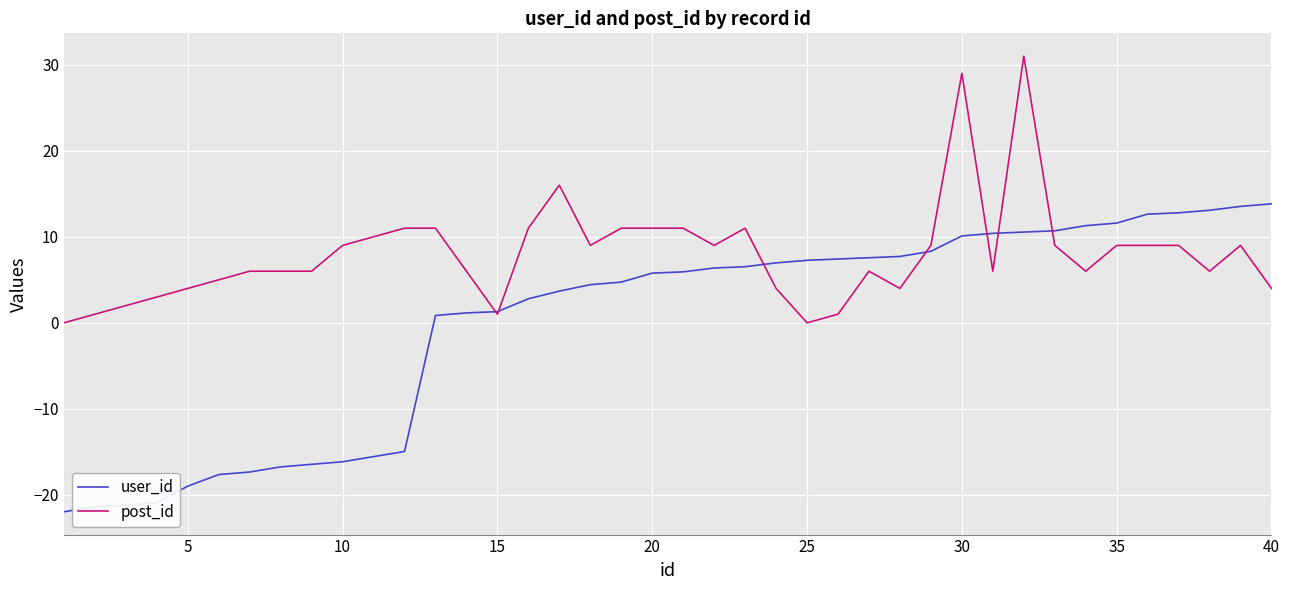

List the series in order of their overall mean, highest first.

post_id, user_id